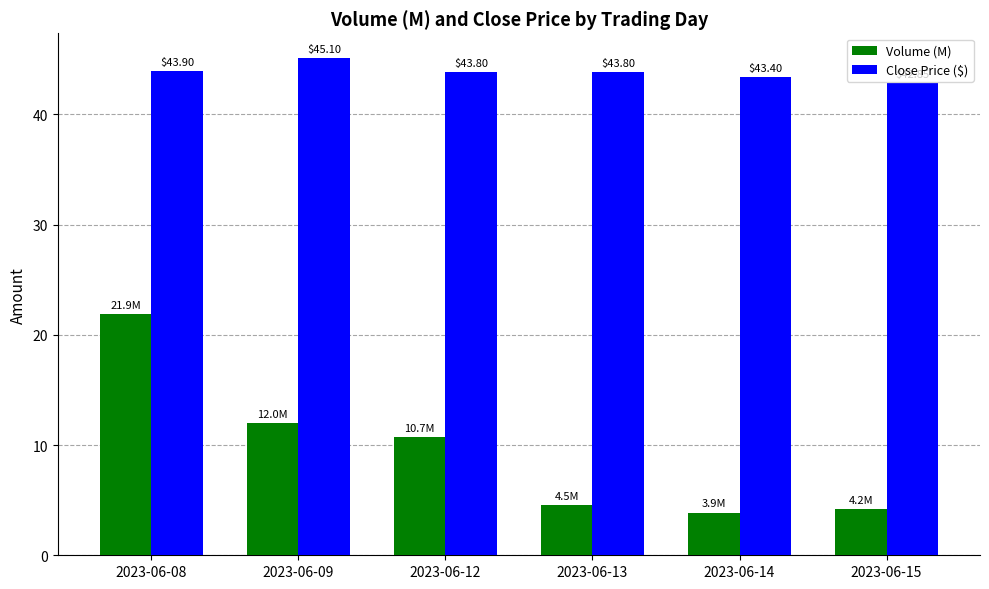

How many data points in Close Price ($) are less than 43?

1